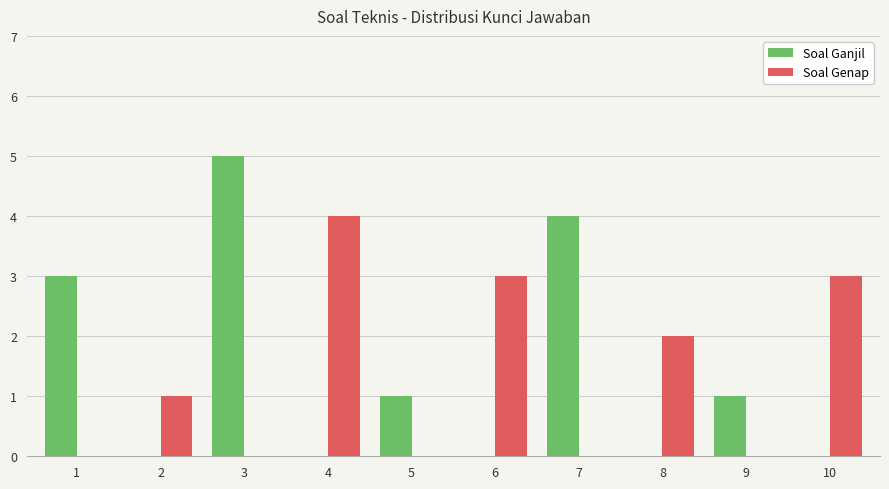

Reading right to left, list all the values displayed in this chart.

Soal Ganjil: 10=0	9=1	8=0	7=4	6=0	5=1	4=0	3=5	2=0	1=3
Soal Genap: 10=3	9=0	8=2	7=0	6=3	5=0	4=4	3=0	2=1	1=0